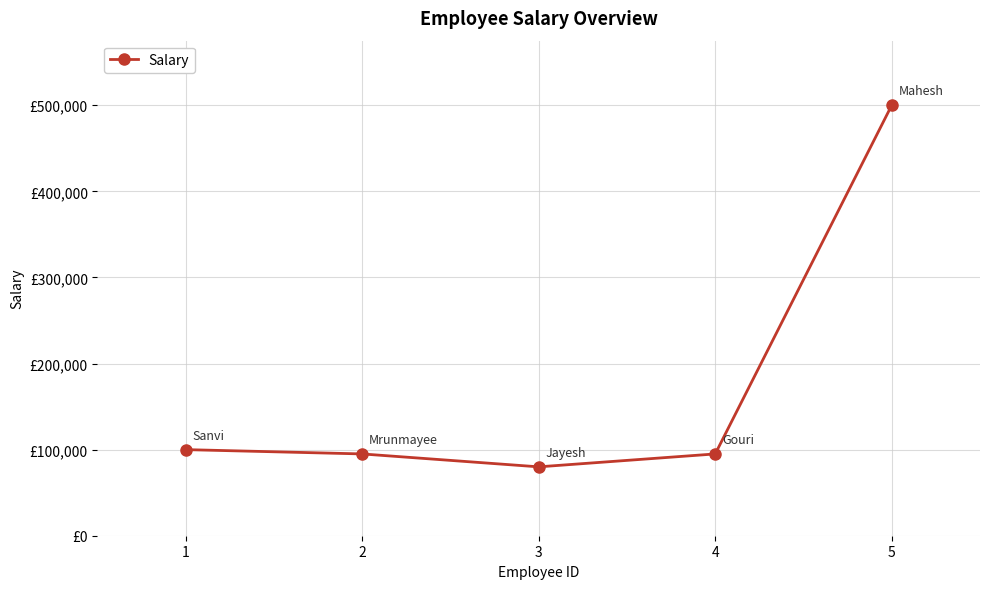

What is the average value?

174000